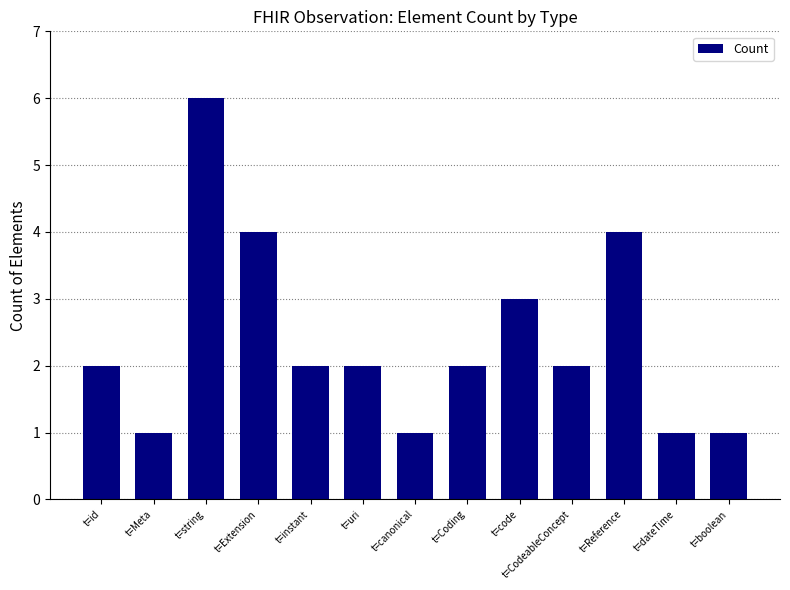

What is the change in value from t=code to t=dateTime?

-2